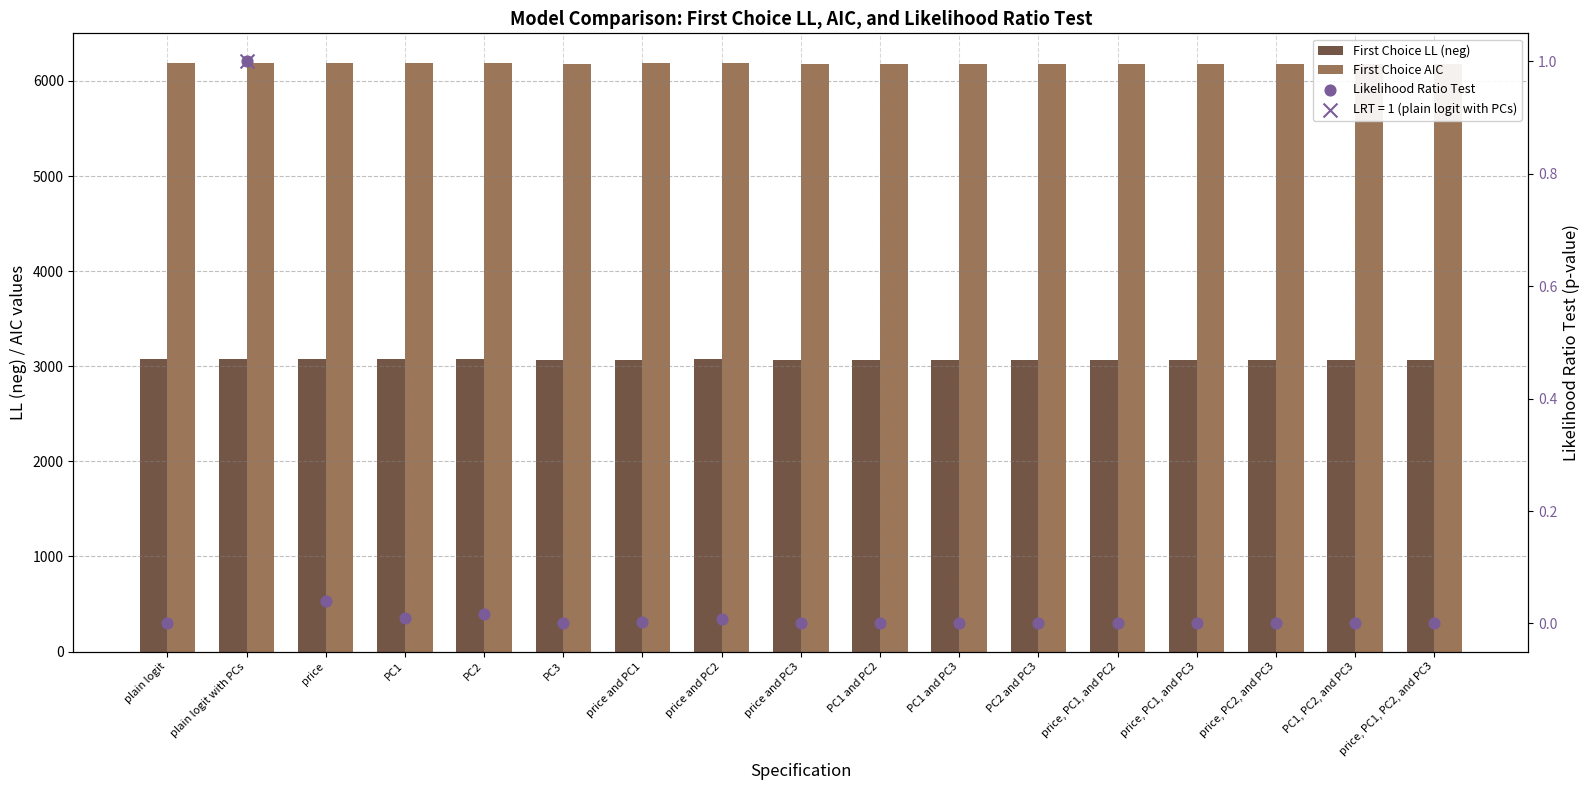

Which series has the largest total across all categories?

First Choice AIC